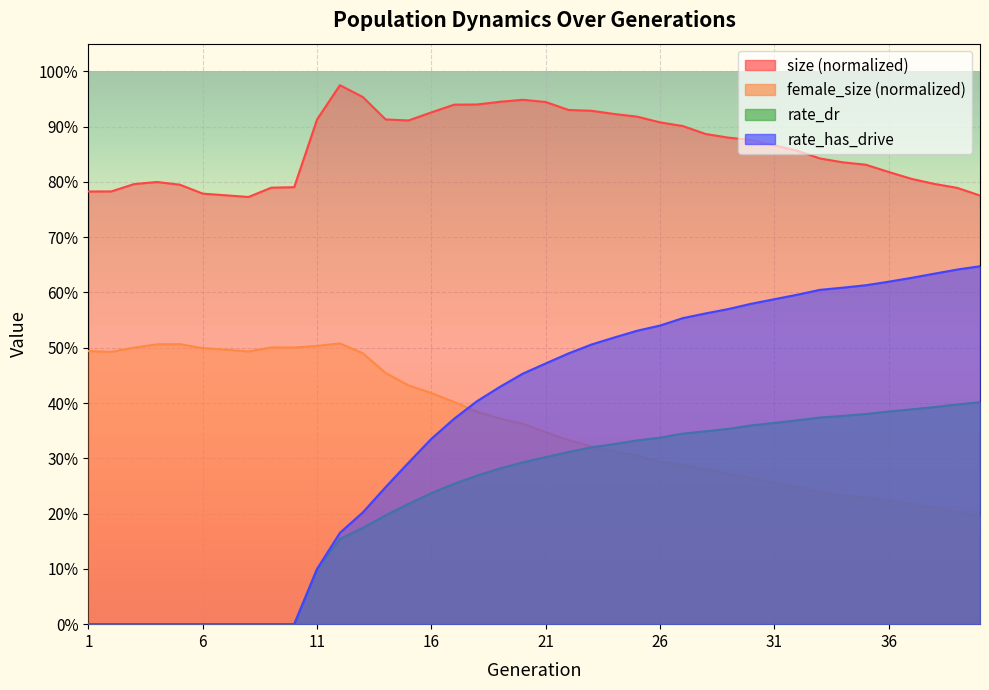

What is the sum of all size values?

34.5